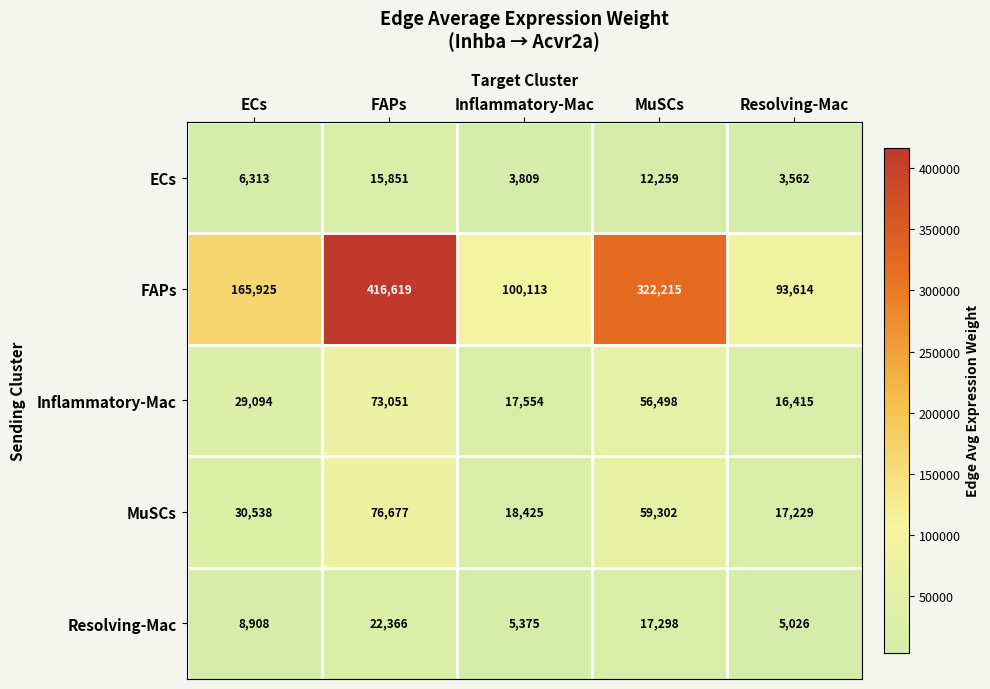

At which label is FAPs closest to 255116?

MuSCs